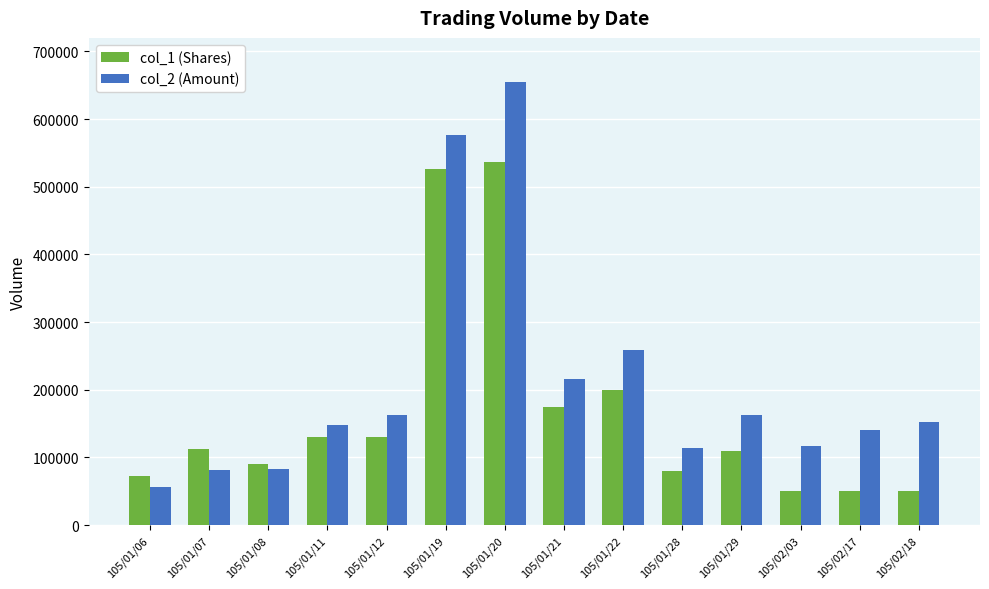

How many data points does each series have?

14